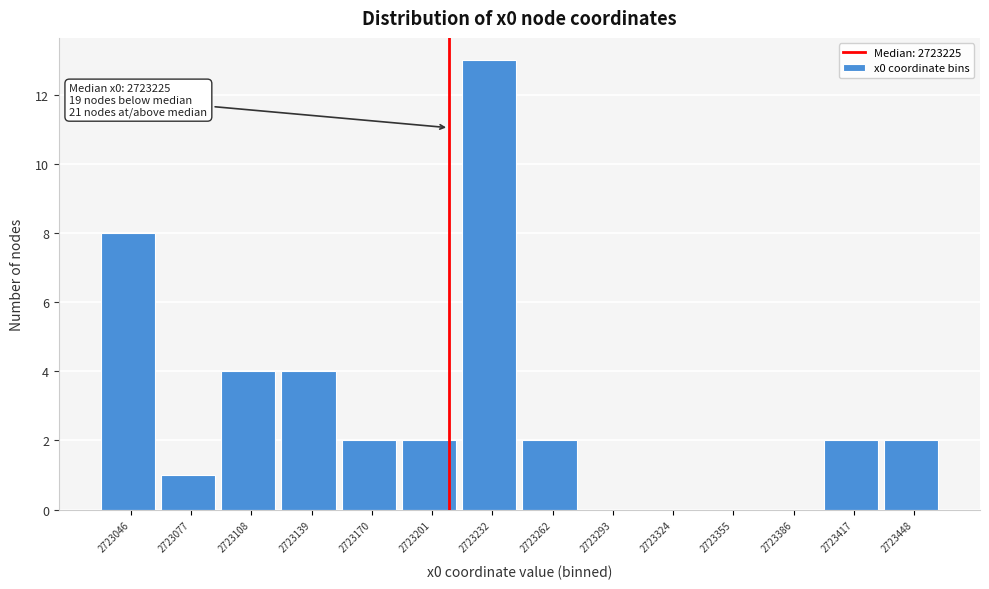

Reading right to left, list all the values displayed in this chart.

2723448=2	2723417=2	2723386=0	2723355=0	2723324=0	2723293=0	2723262=2	2723232=13	2723201=2	2723170=2	2723139=4	2723108=4	2723077=1	2723046=8